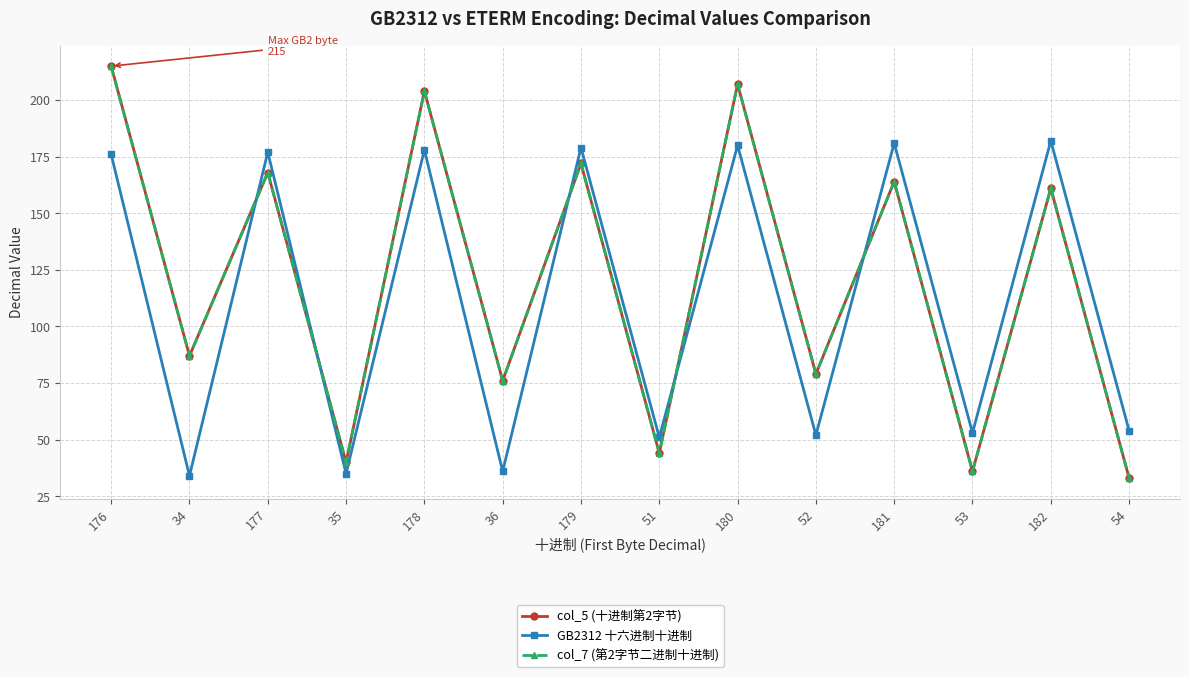

Does the chart display data point markers on the line(s)?

Yes